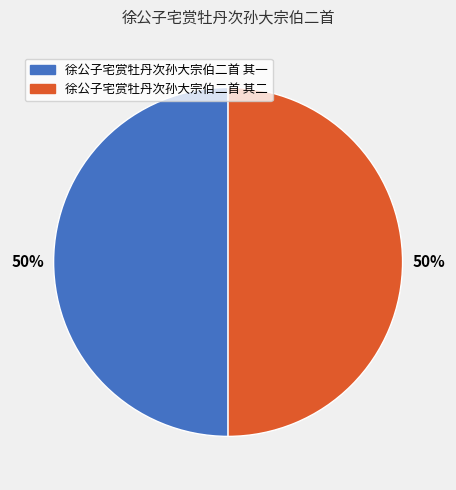

To the nearest percent, what is the average slice percentage?

50%